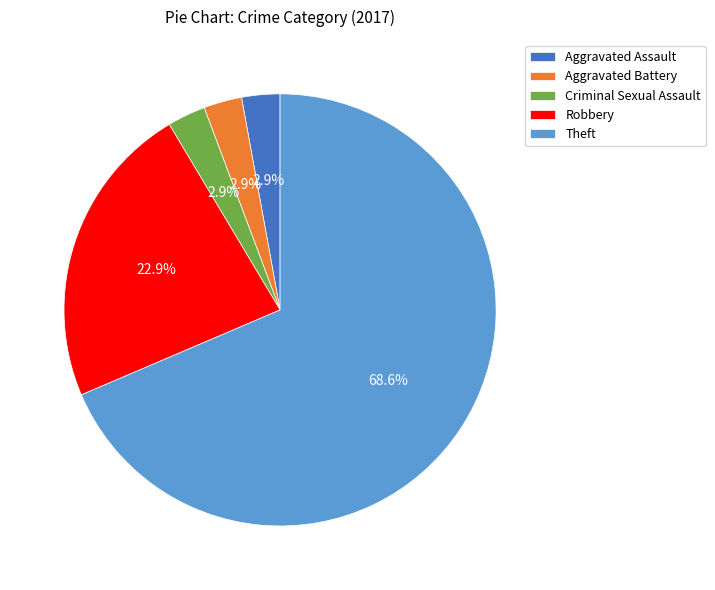

What percentage is the Aggravated Assault slice, to the nearest percent?

3%